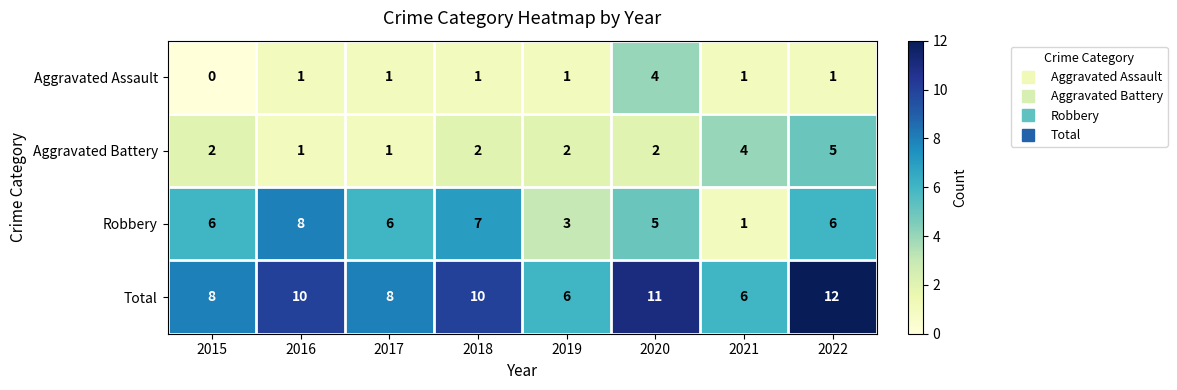

Rank the series by their maximum value, from highest to lowest.

Total, Robbery, Aggravated Battery, Aggravated Assault